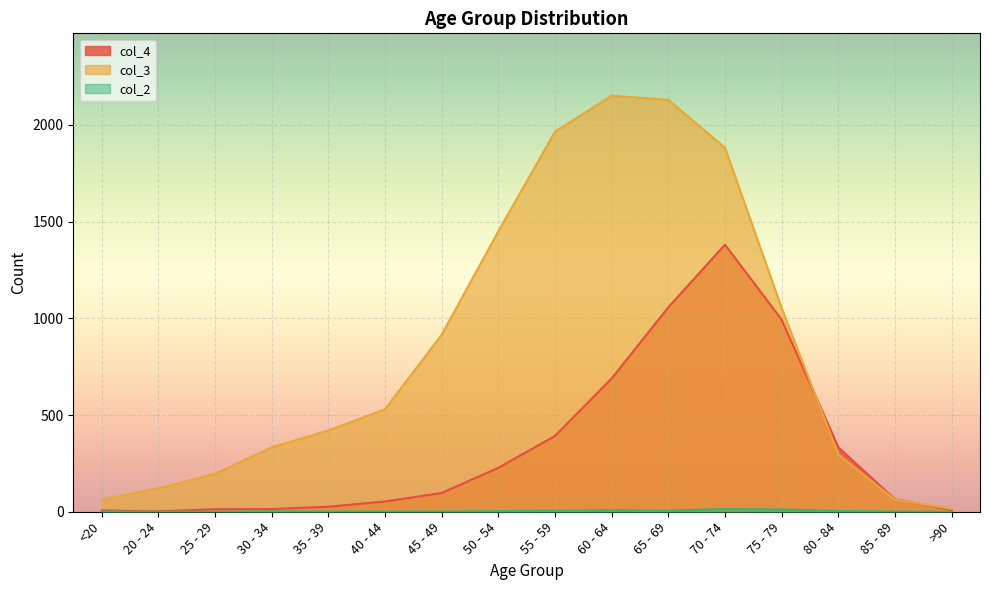

Rank the series by their maximum value, from highest to lowest.

col_3, col_4, col_2